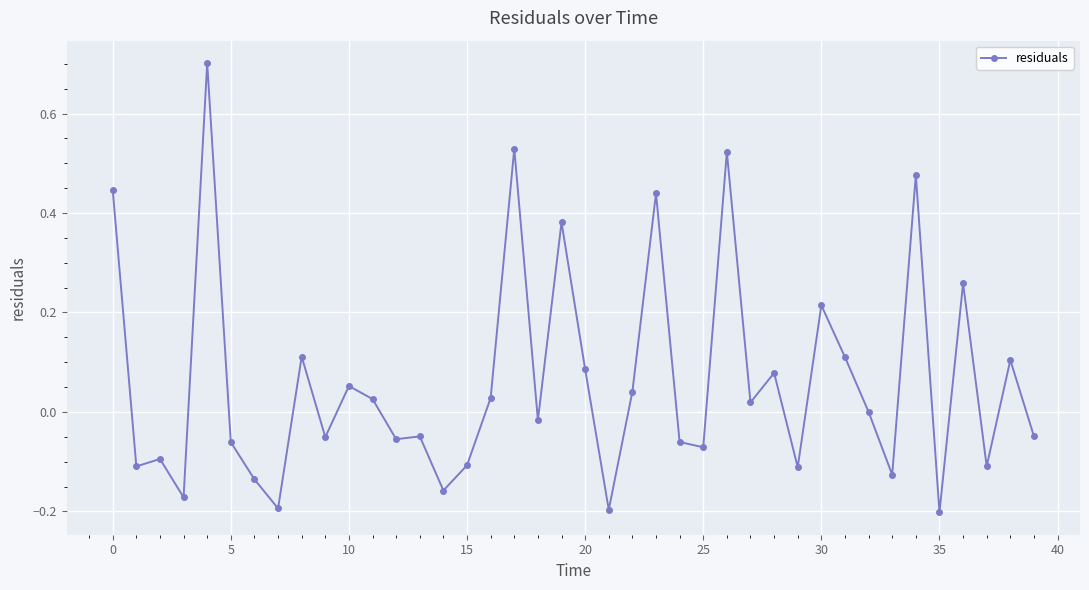

What is the difference between the maximum and second lowest values?

0.9